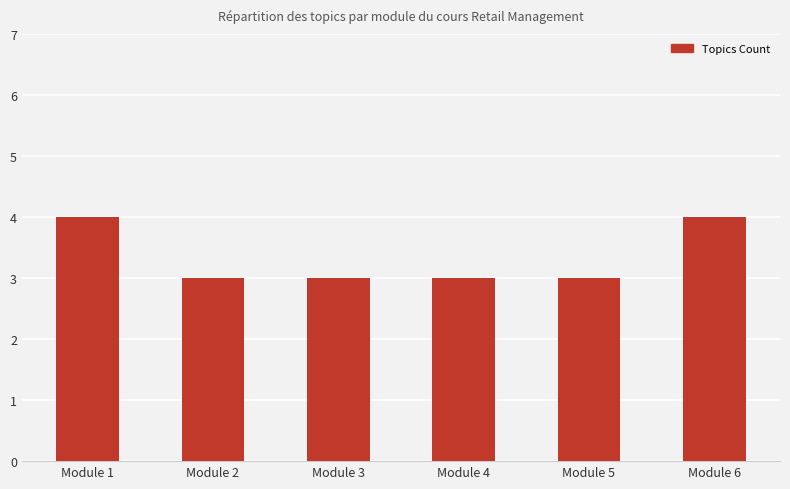

Reading left to right, transcribe all the data shown in this chart.

4	3	3	3	3	4